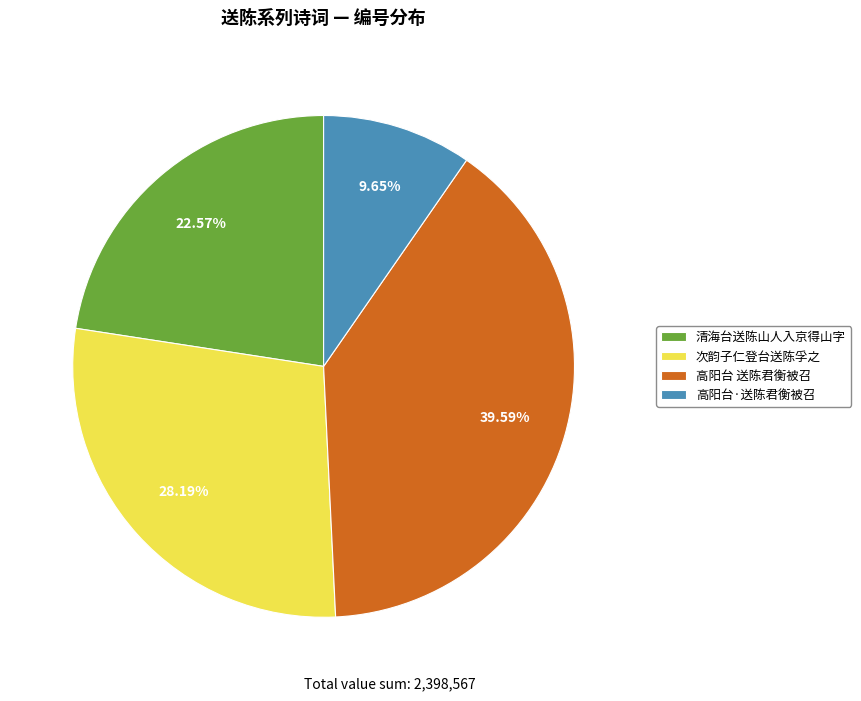

Is the sum of 清海台送陈山人入京得山字 and 次韵子仁登台送陈孚之 greater than half?

Yes